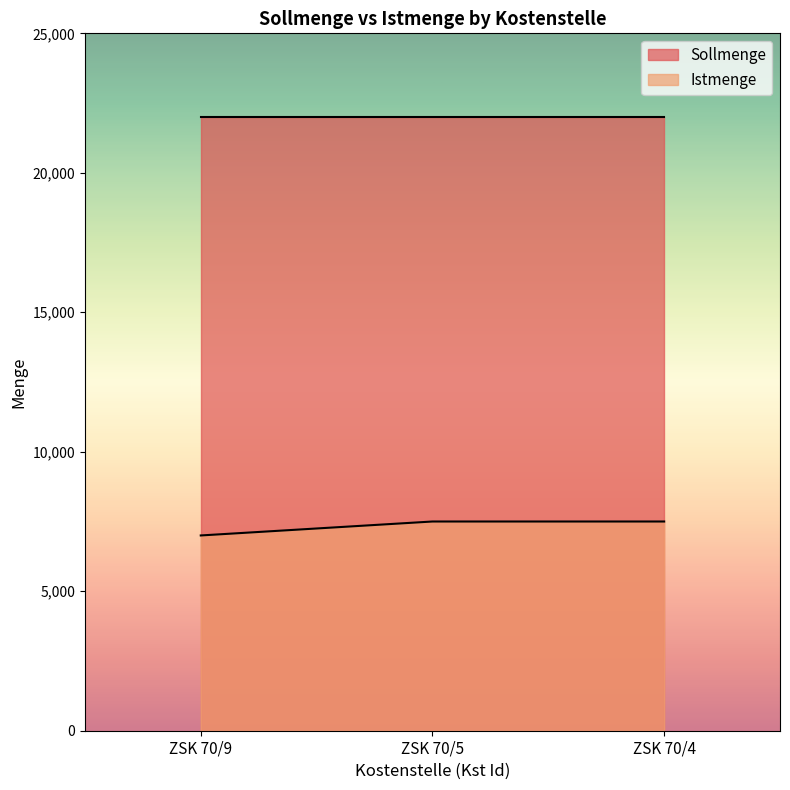

How many lines are shown in the chart?

2